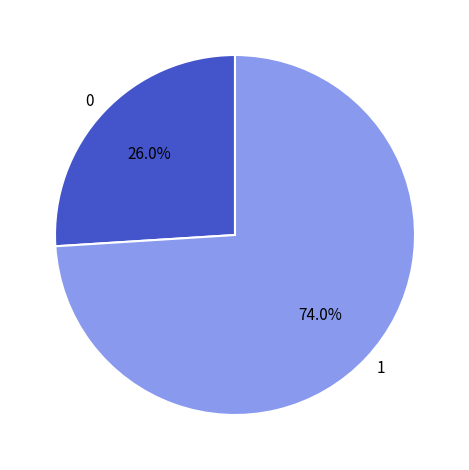

Which slice is the largest?

1